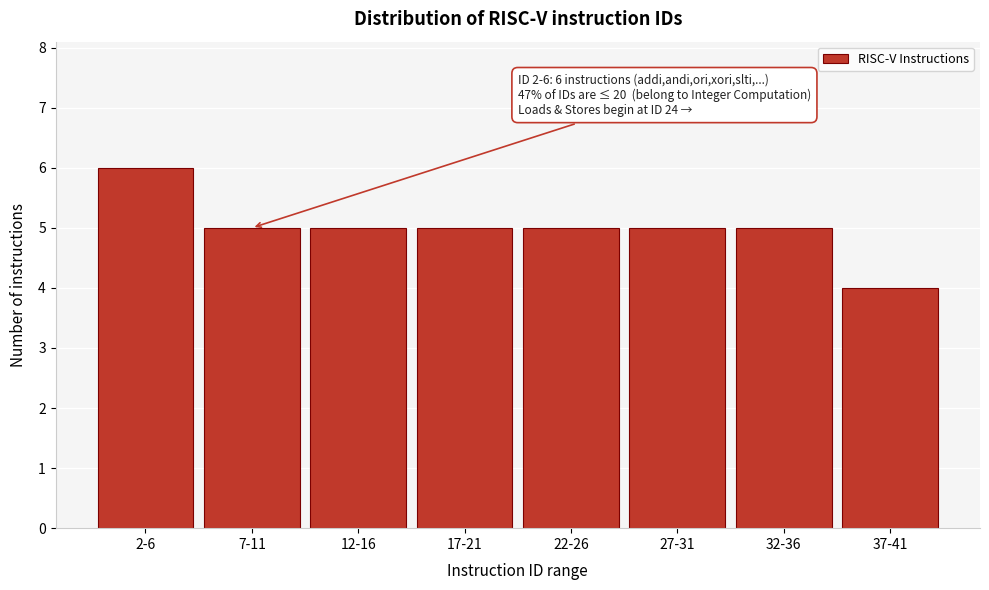

Reading left to right, list all the values displayed in this chart.

6	5	5	5	5	5	5	4